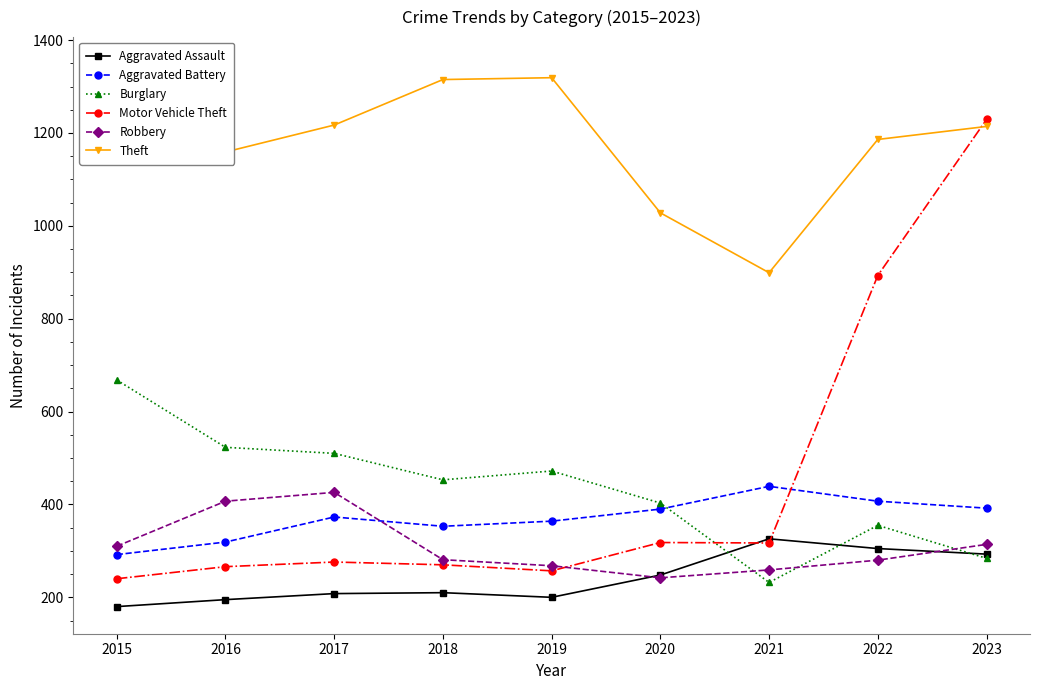

True or false: Theft has more than 2 interior local peaks.

False